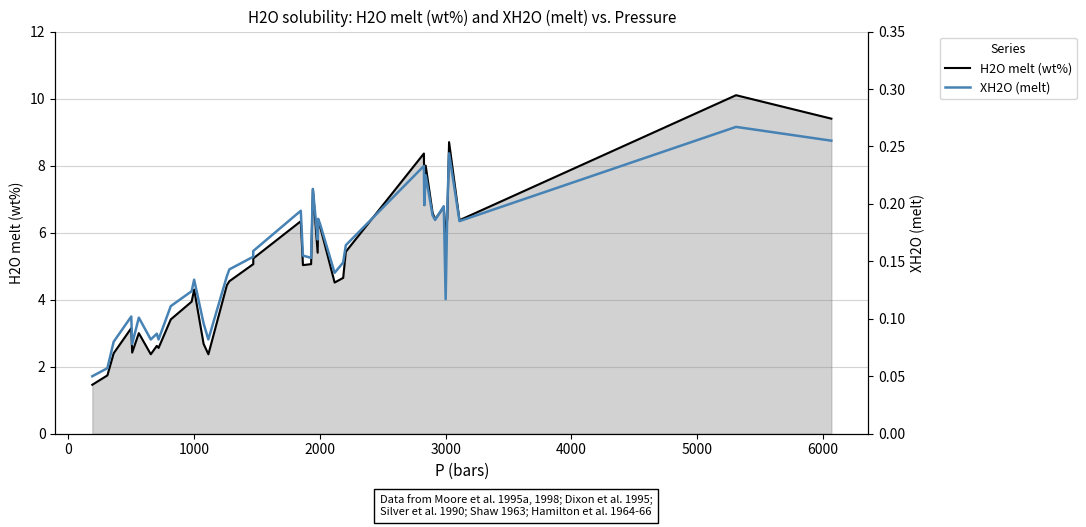

True or false: H2O melt (wt%) has more than 2 interior local peaks.

True